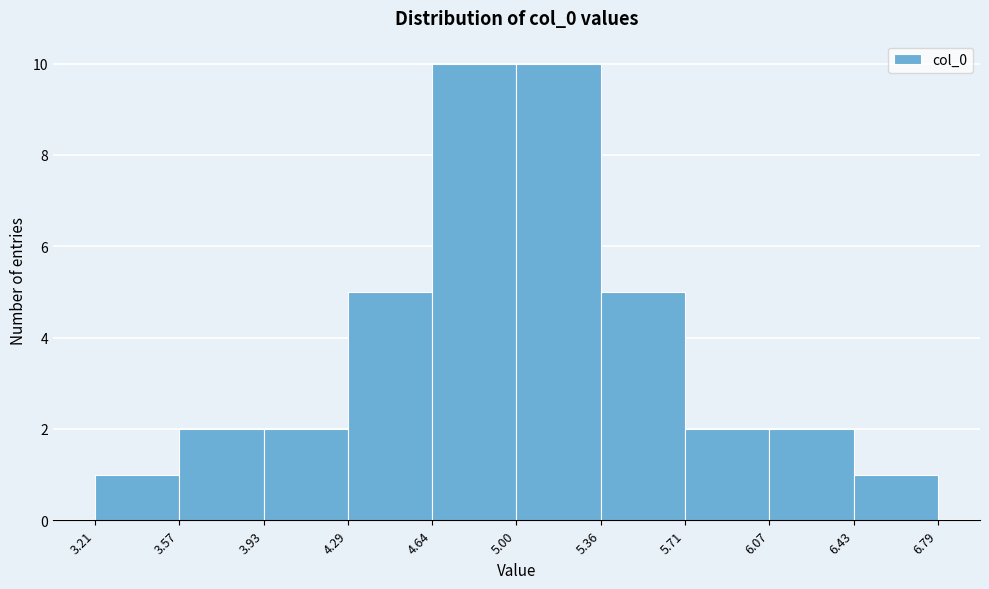

What is the height of the bar covering 3.21 to 3.57 on the x-axis? The values are not printed on the chart, so give them approximately, as read against the axis.

1